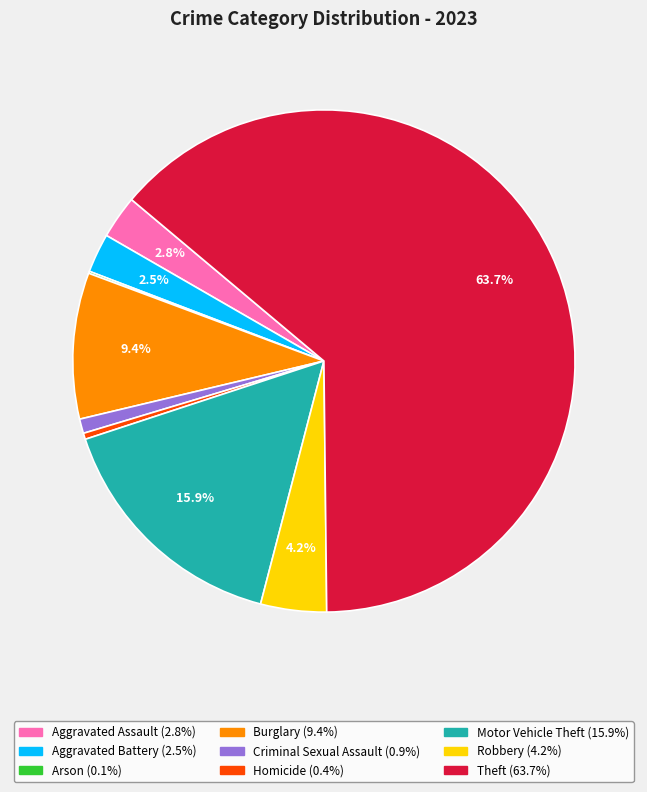

Is it true that Theft is 57% of the pie?

False